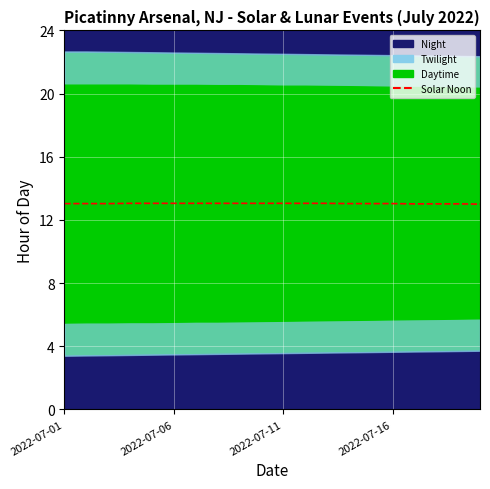

Does the chart display data point markers on the line(s)?

No